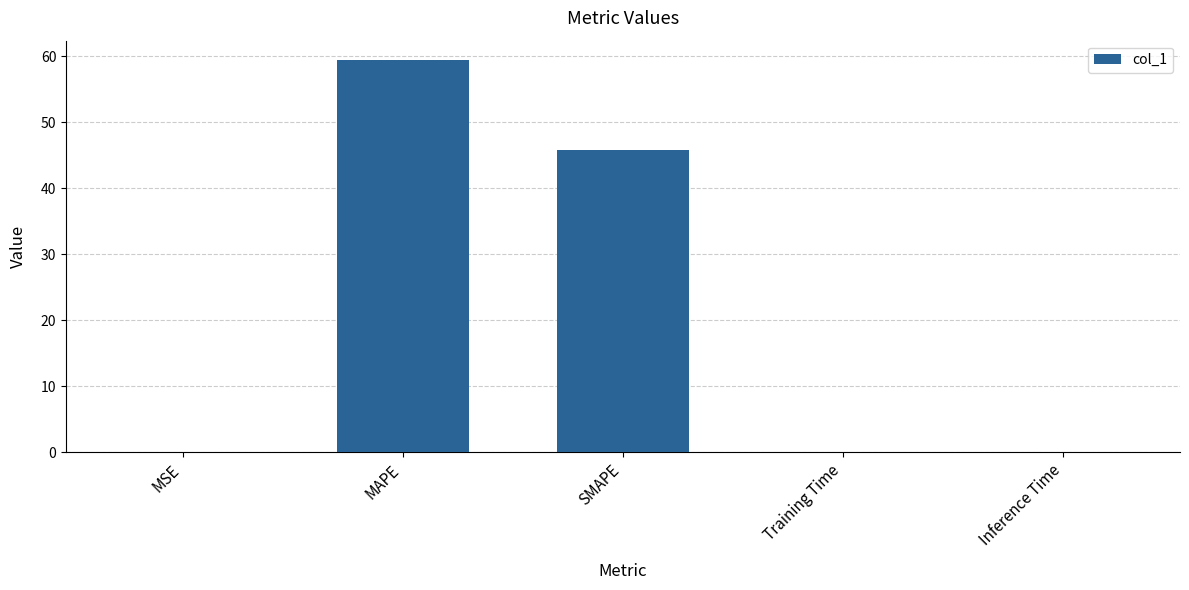

What is the sum of all values?

105.3